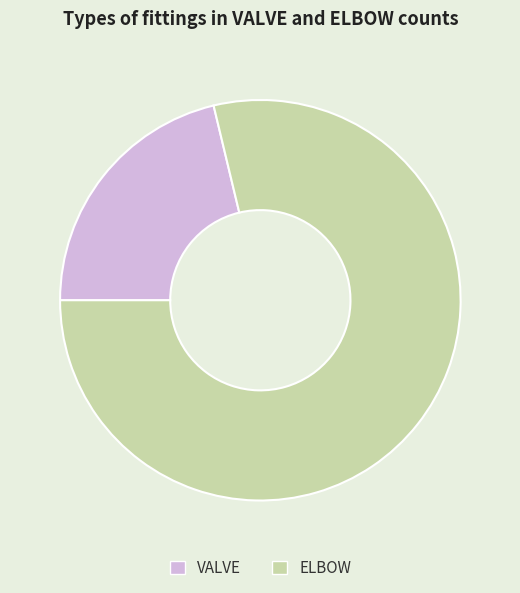

Which slice is the largest?

ELBOW